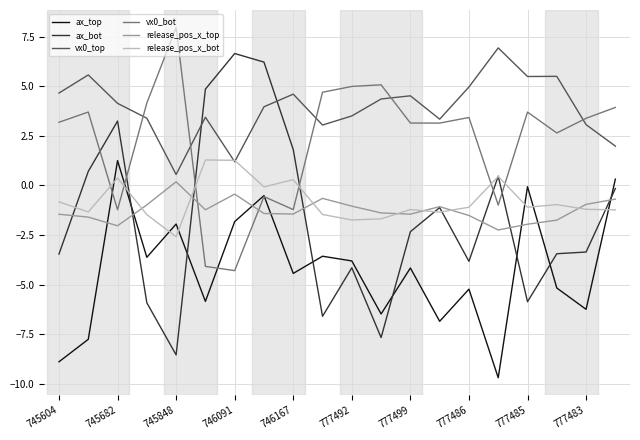

After their last crossing, which series has the higher values: release_pos_x_bot or release_pos_x_top?

release_pos_x_top